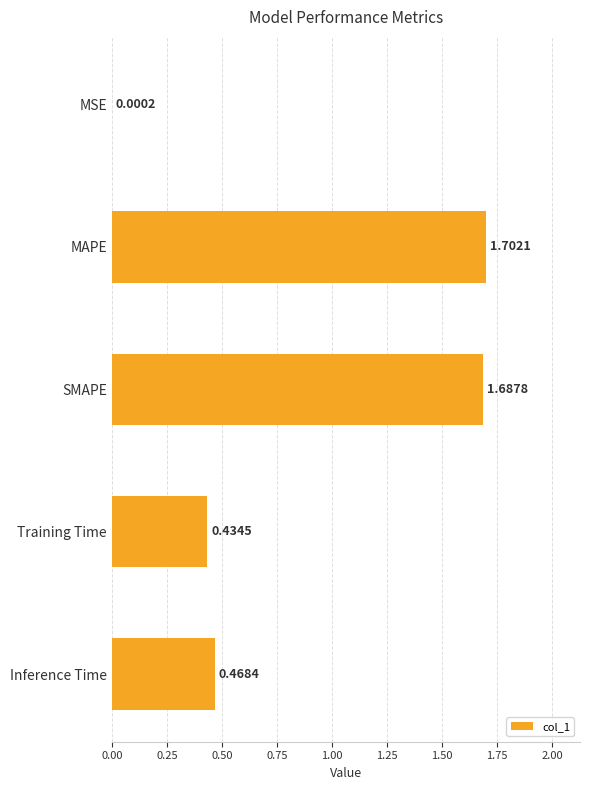

Are the bars horizontal?

Yes